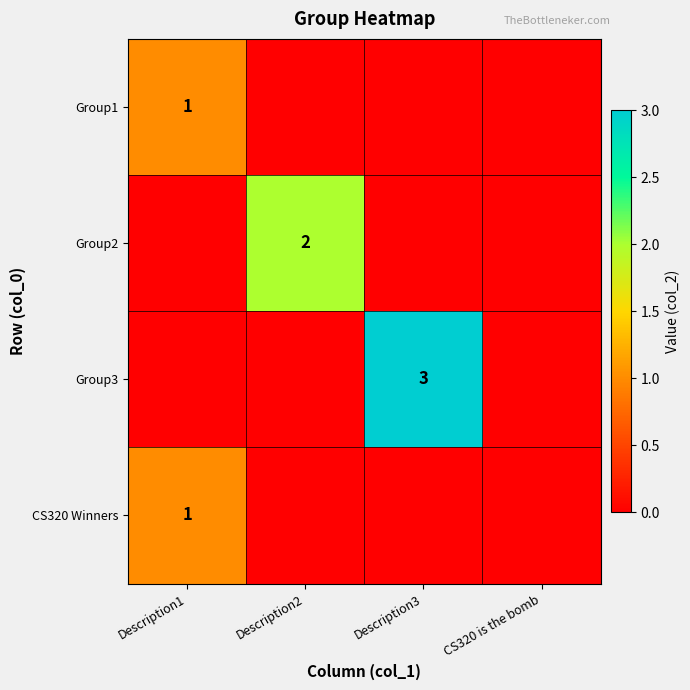

At how many categories does at least one series exceed 1?

2